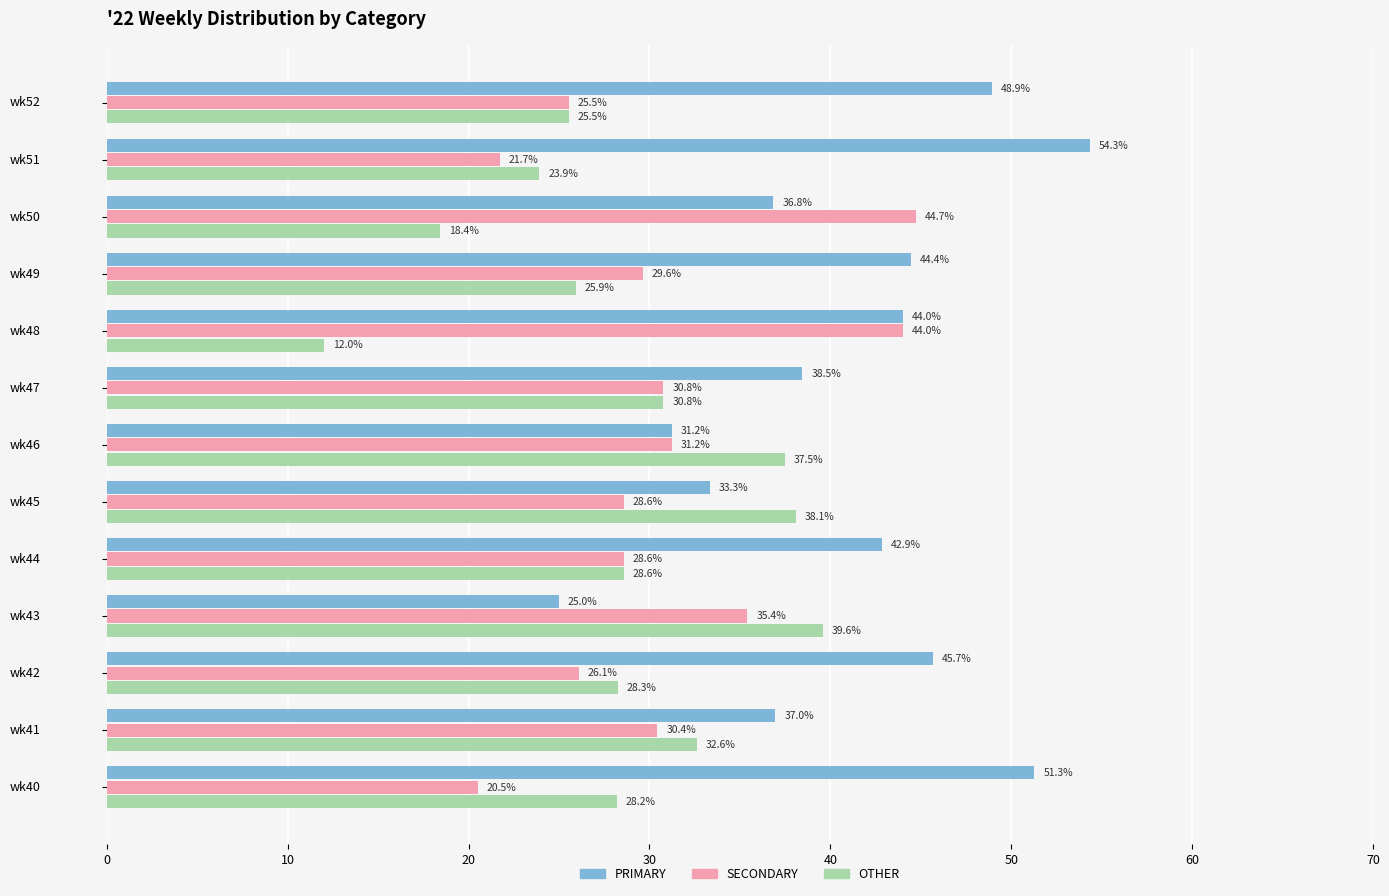

Which series has the widest spread of values?

PRIMARY